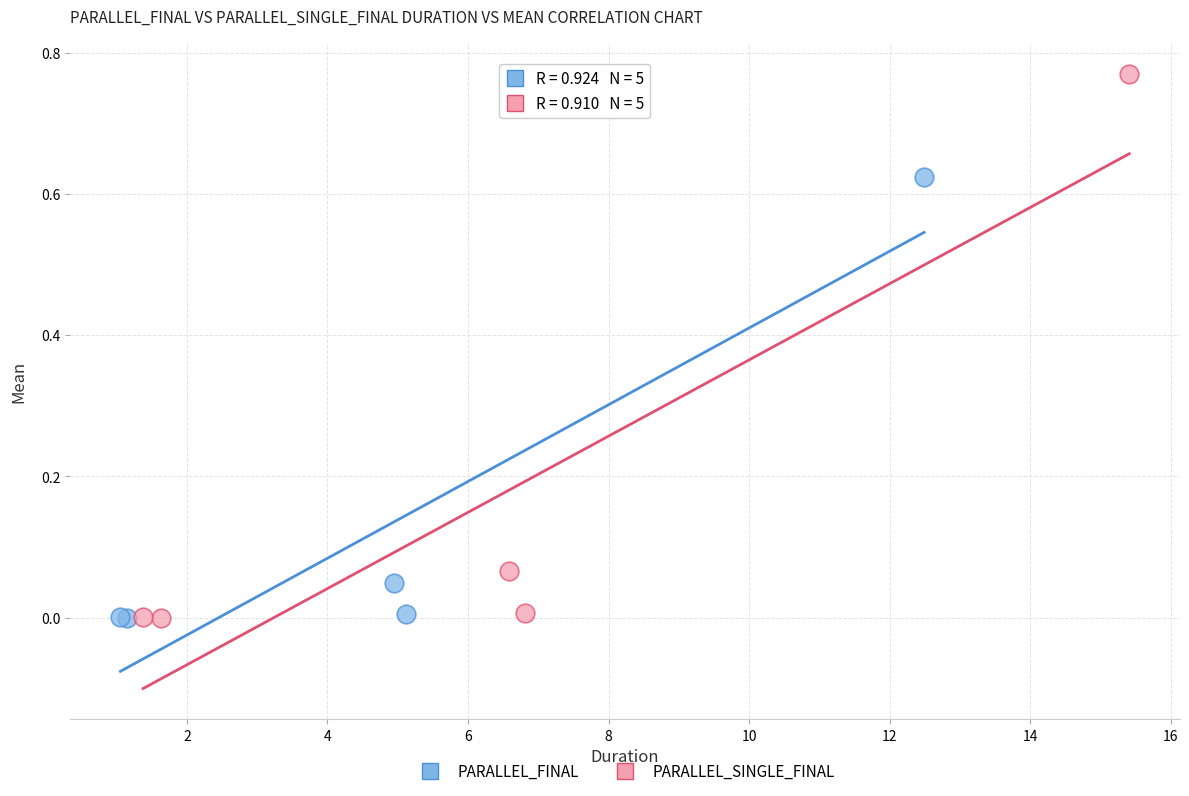

Which series contains the highest Y value?

PARALLEL_SINGLE_FINAL